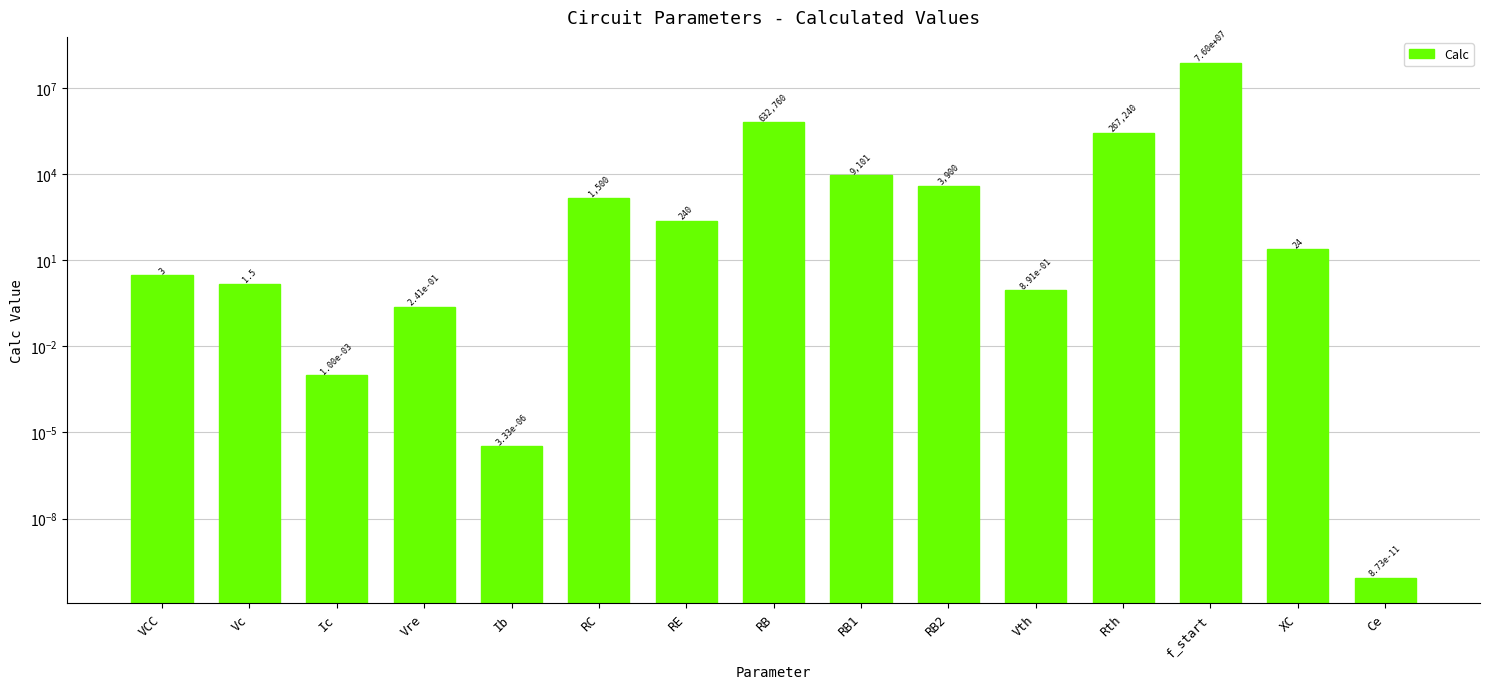

Which has a higher value, RB1 or VCC?

RB1